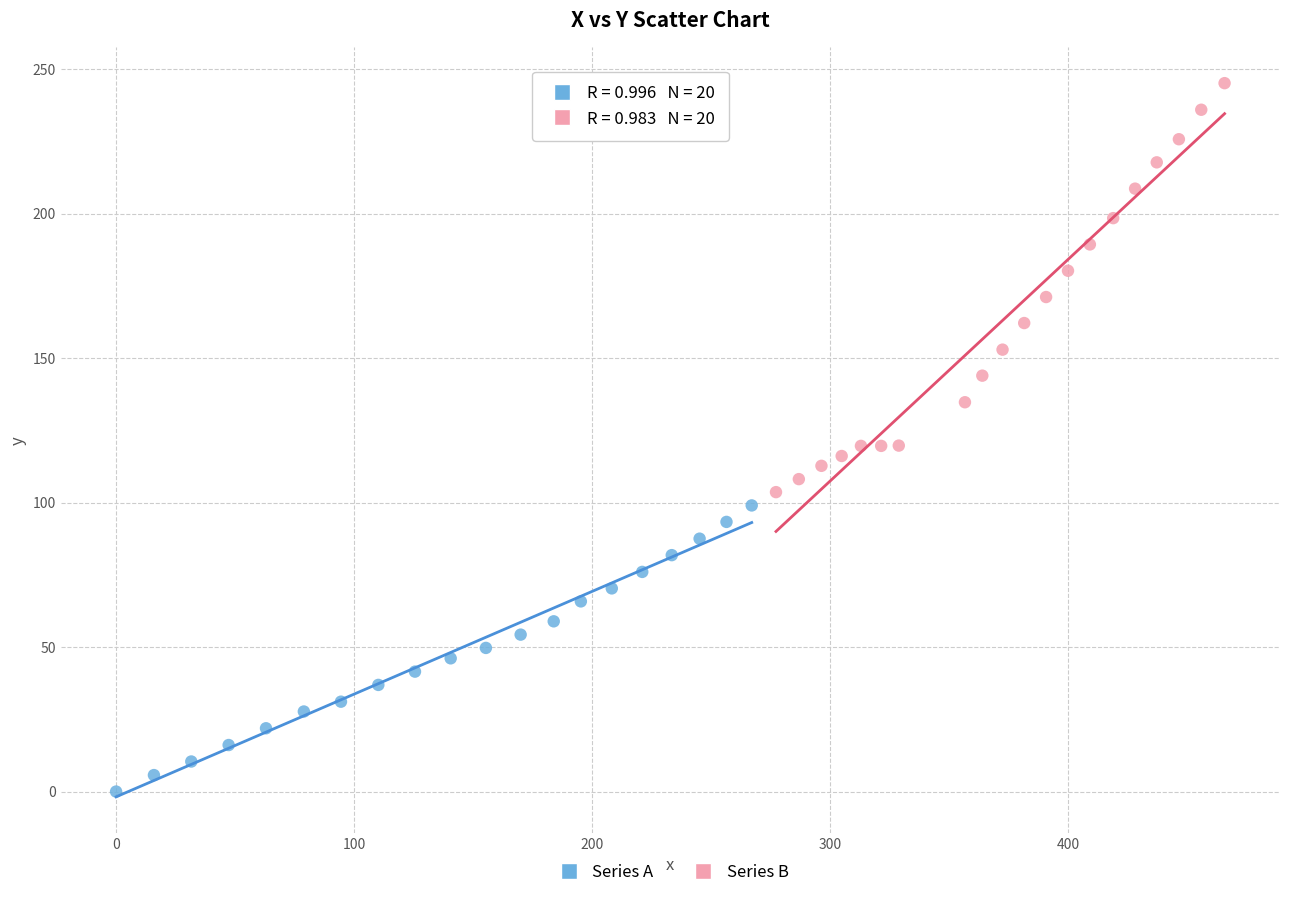

Which series has the largest Y range (max minus min)?

Series B